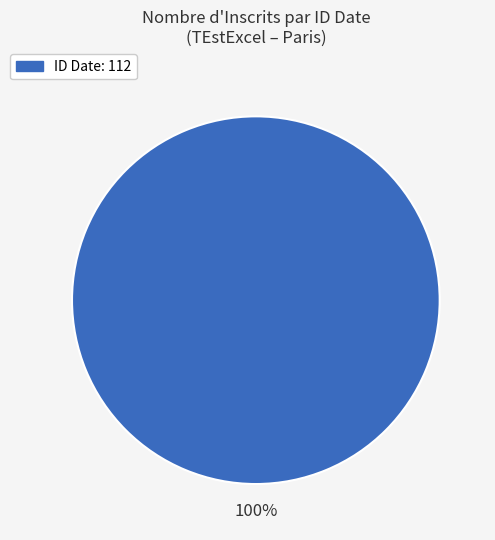

Does any single category account for the majority?

Yes